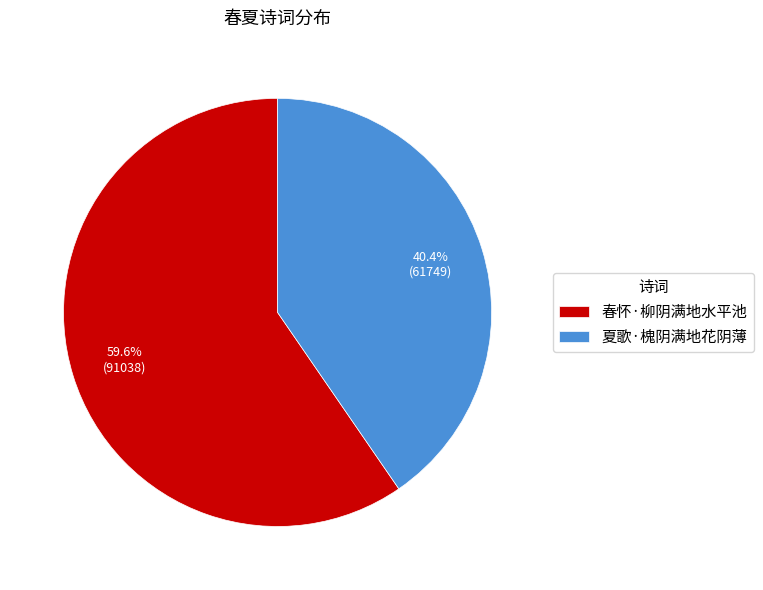

Rank the categories by value from highest to lowest.

春怀·柳阴满地水平池, 夏歌·槐阴满地花阴薄